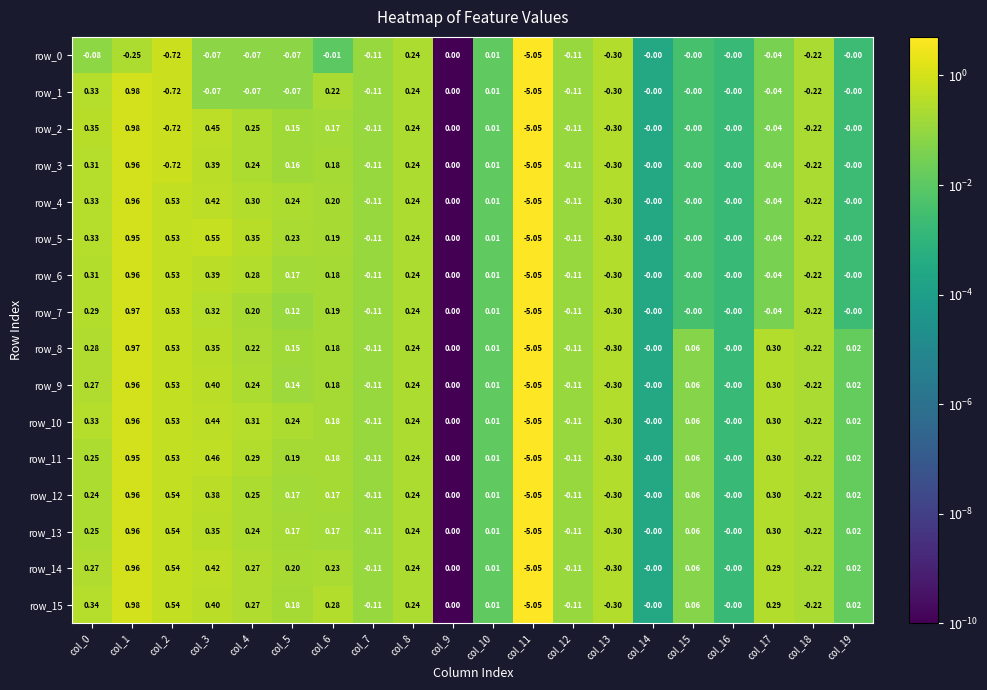

Is the value of row_12 at col_14 greater than the value of row_10 at col_17?

No